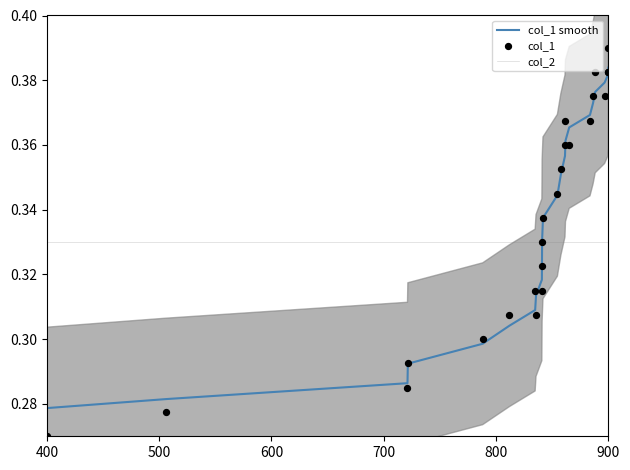

What are all the series names shown in the legend?

col_1 smooth, col_2, col_1